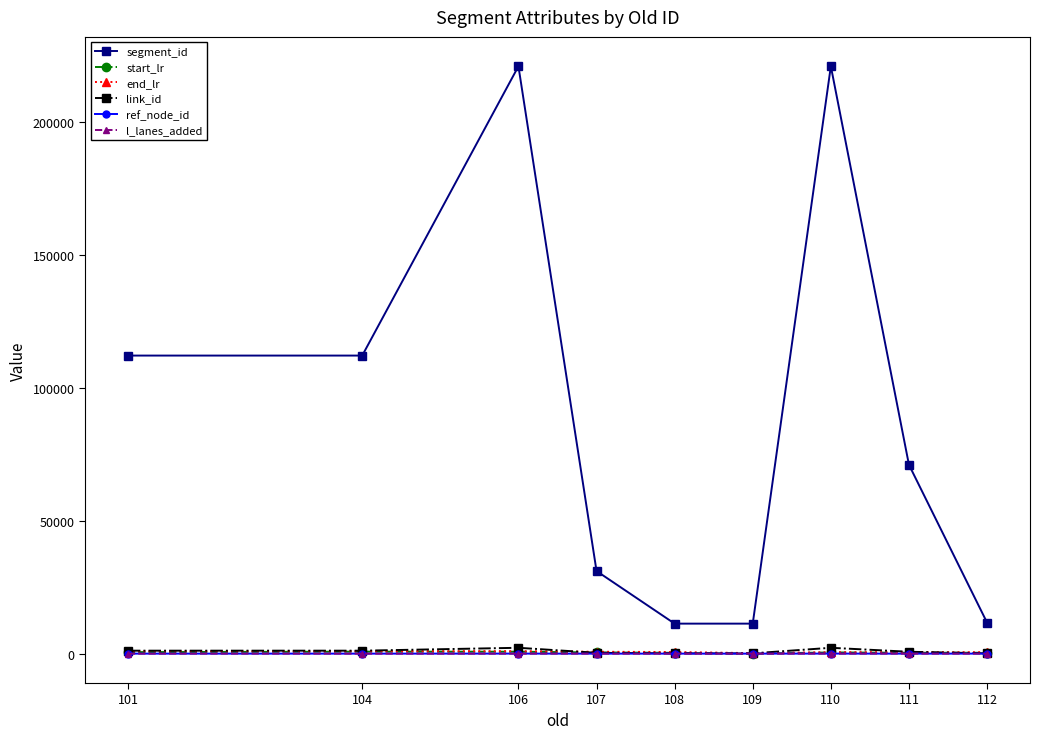

How many distinct data groups are displayed?

6